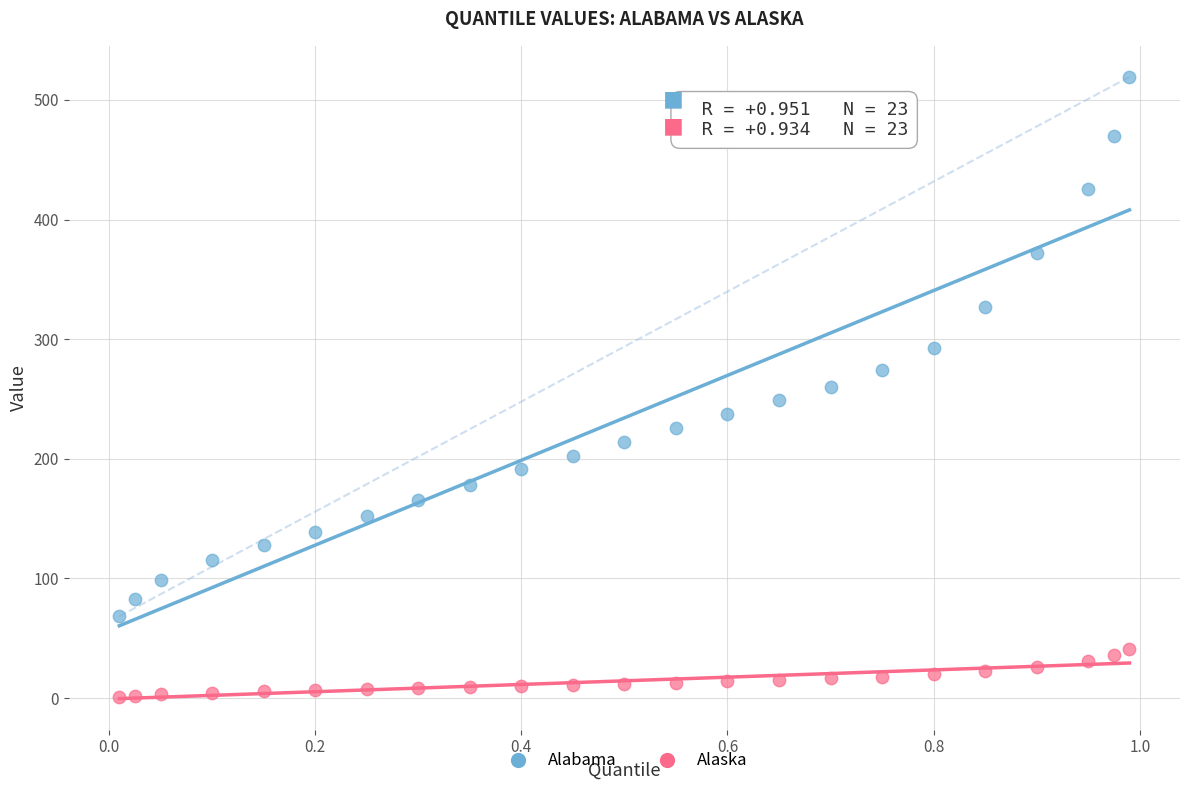

Across all data points, what is the range of Y values (max minus min)?

518.0